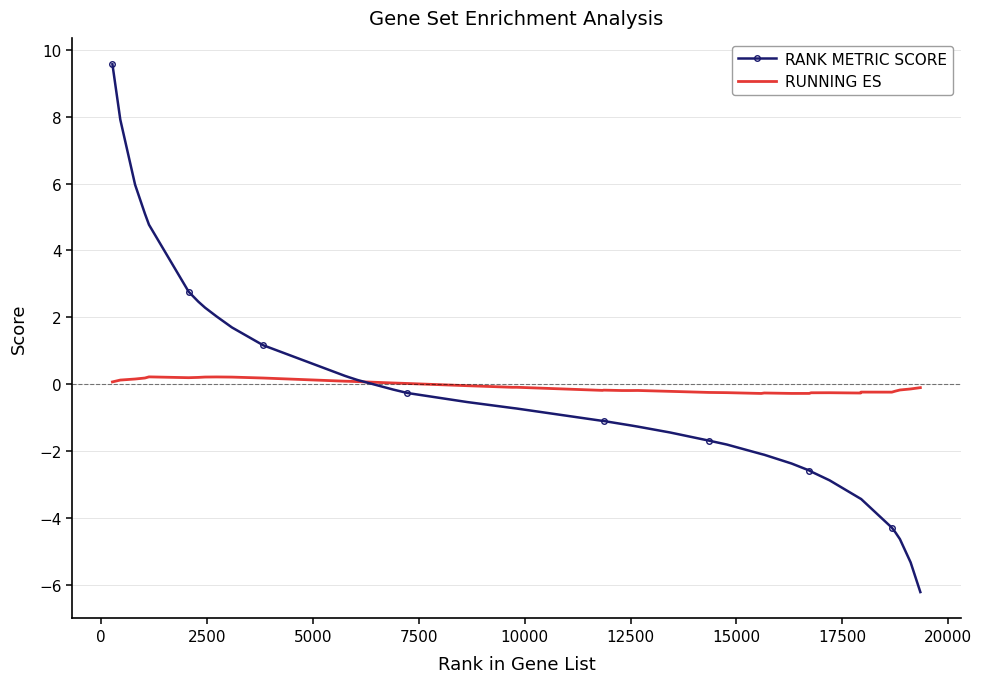

Rank the series by their maximum value, from highest to lowest.

RANK METRIC SCORE, RUNNING ES